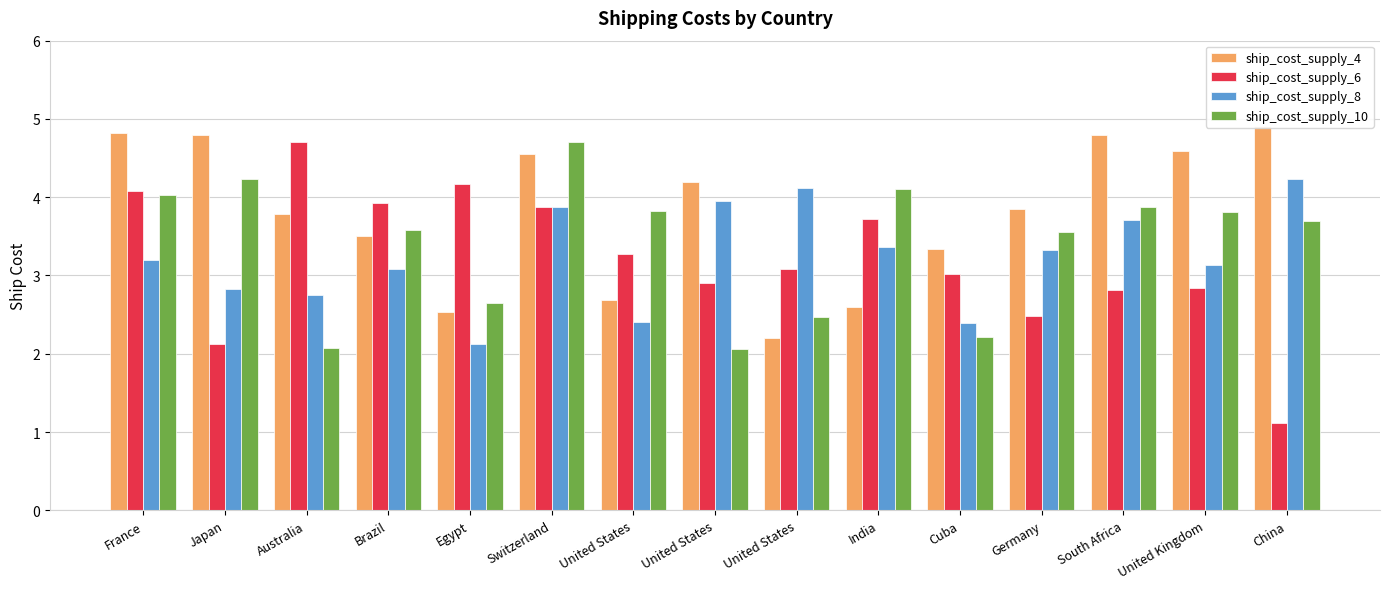

Which series changed the most between Brazil and Germany?

ship_cost_supply_6